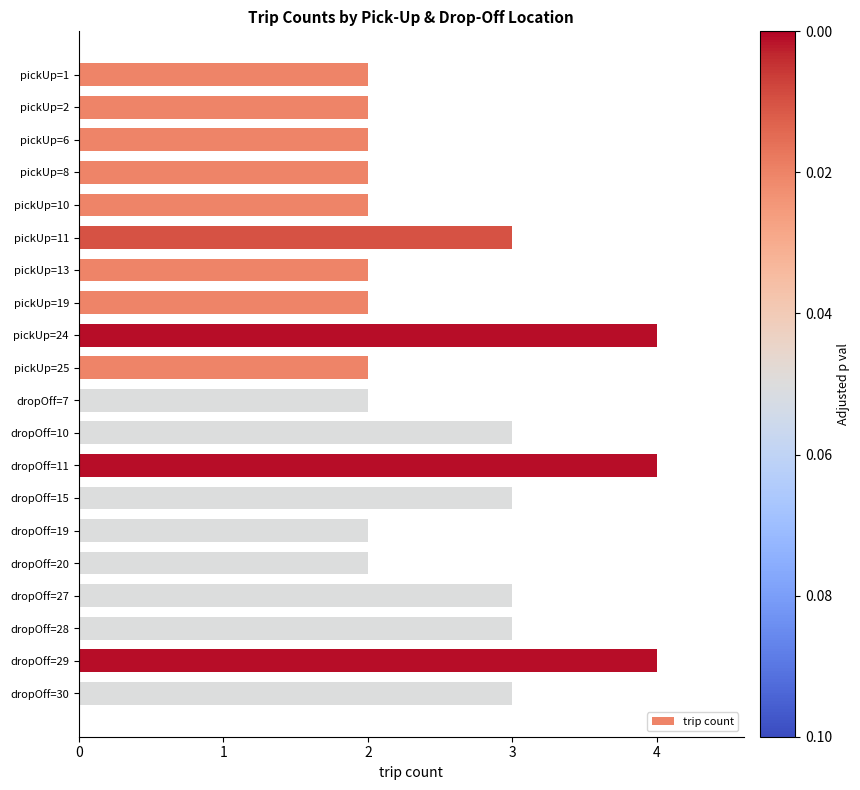

Approximately how many times larger is the value at dropOff=15 compared to dropOff=19?

1.5